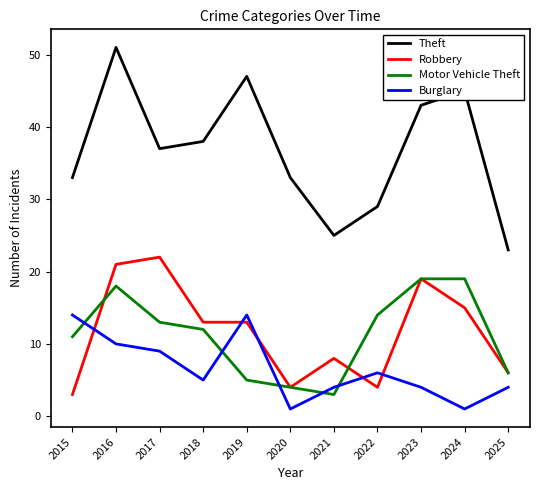

Between which two adjacent categories do Robbery and Burglary first intersect?

2015 and 2016